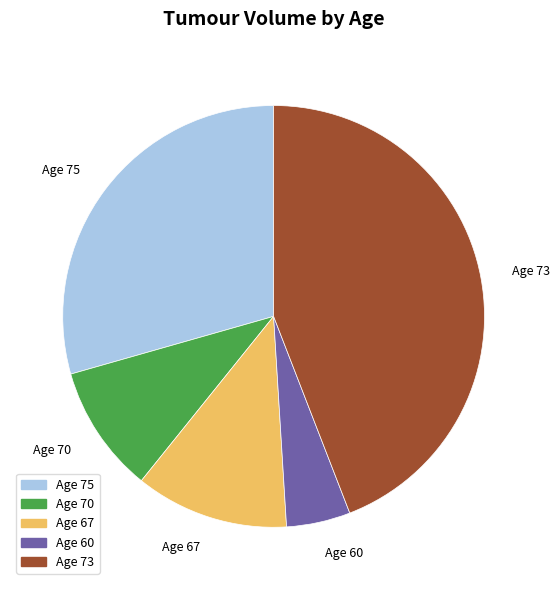

Is there any slice that represents more than half of the pie?

No